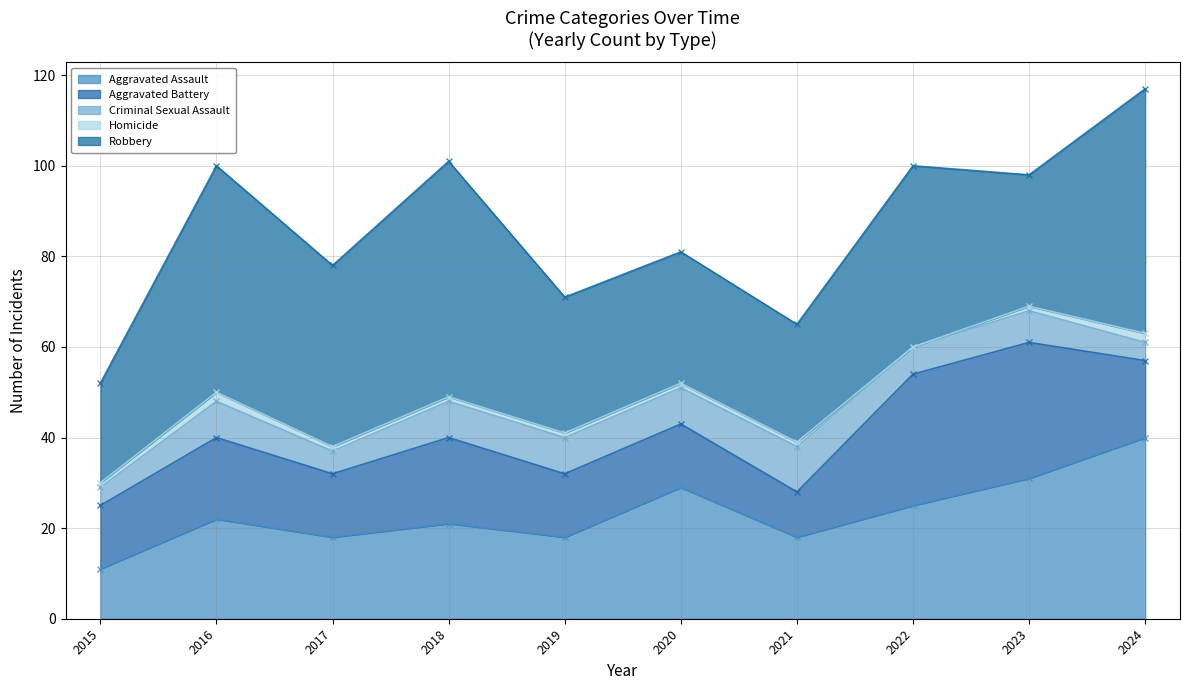

At how many categories does at least one series exceed 48?

3